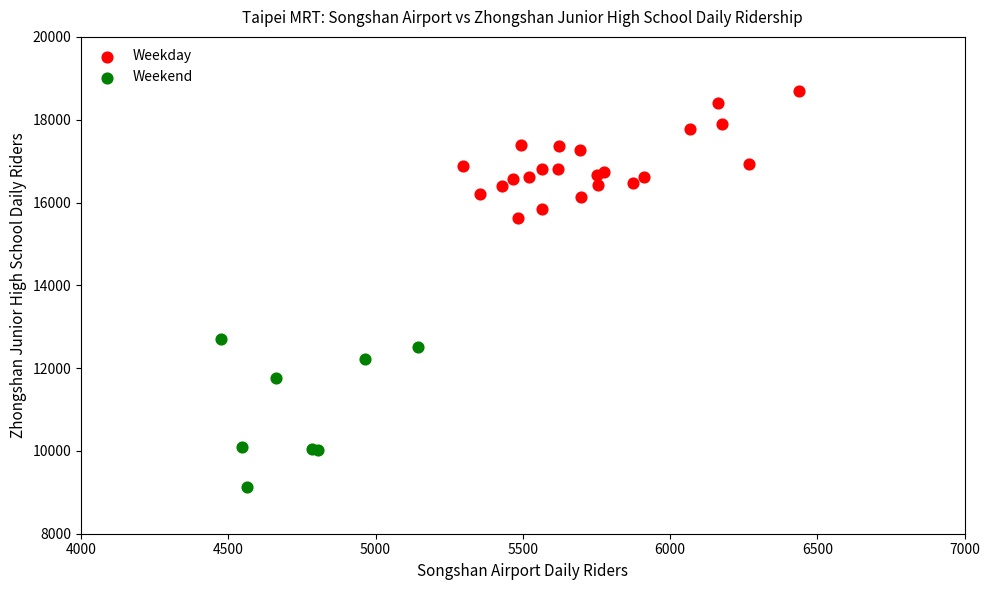

What are all the series names shown in the legend?

Weekday, Weekend